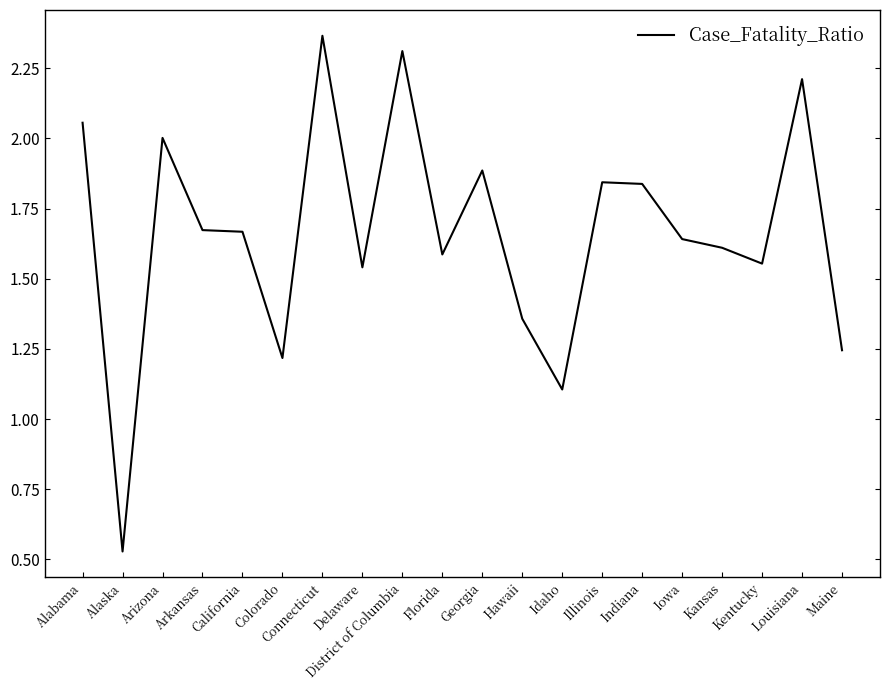

What is the sum of the values at Maine and District of Columbia?

3.6